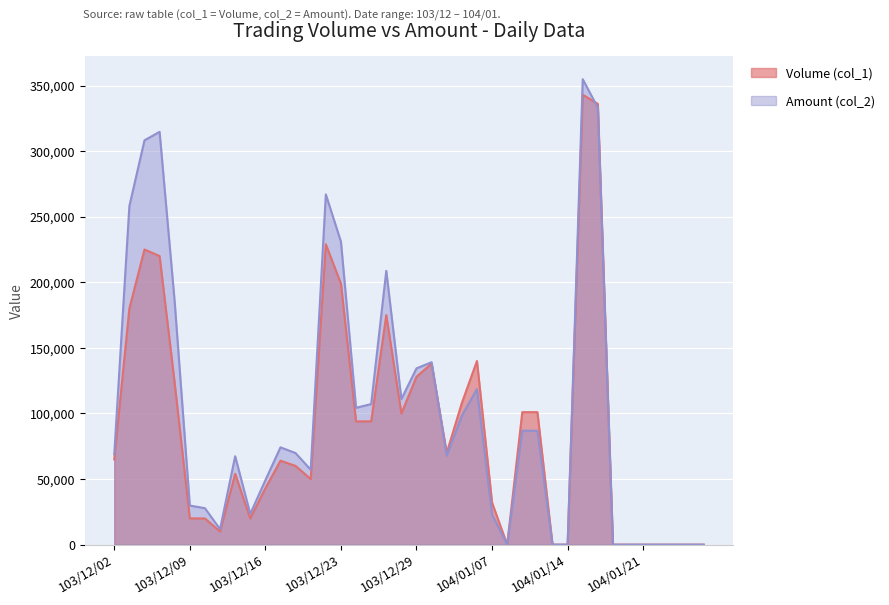

In Volume (col_1), how many points are lower than both neighbors (excluding endpoints)?

6